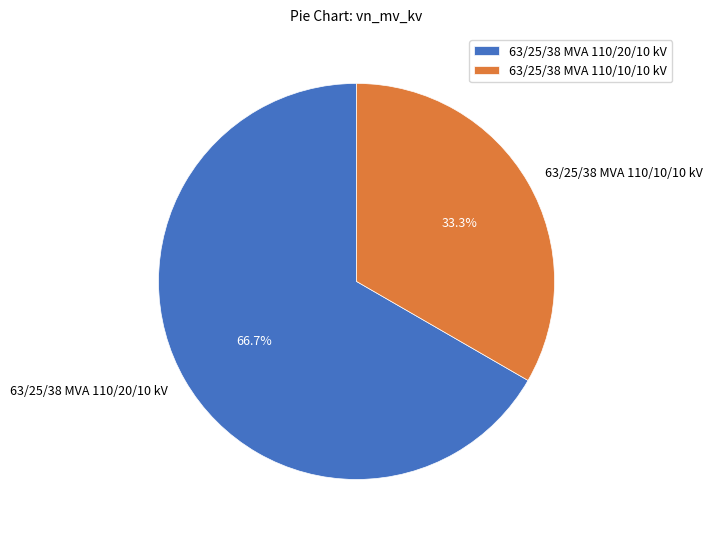

How many slices are in this pie chart?

2